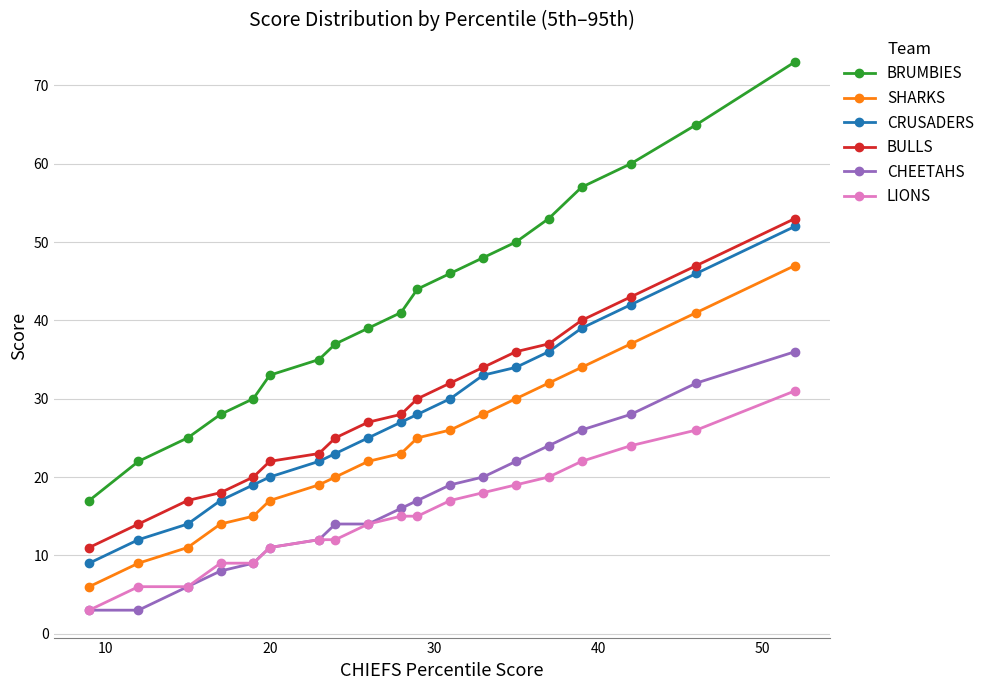

What are all the series names shown in the legend?

BRUMBIES, SHARKS, CRUSADERS, BULLS, CHEETAHS, LIONS